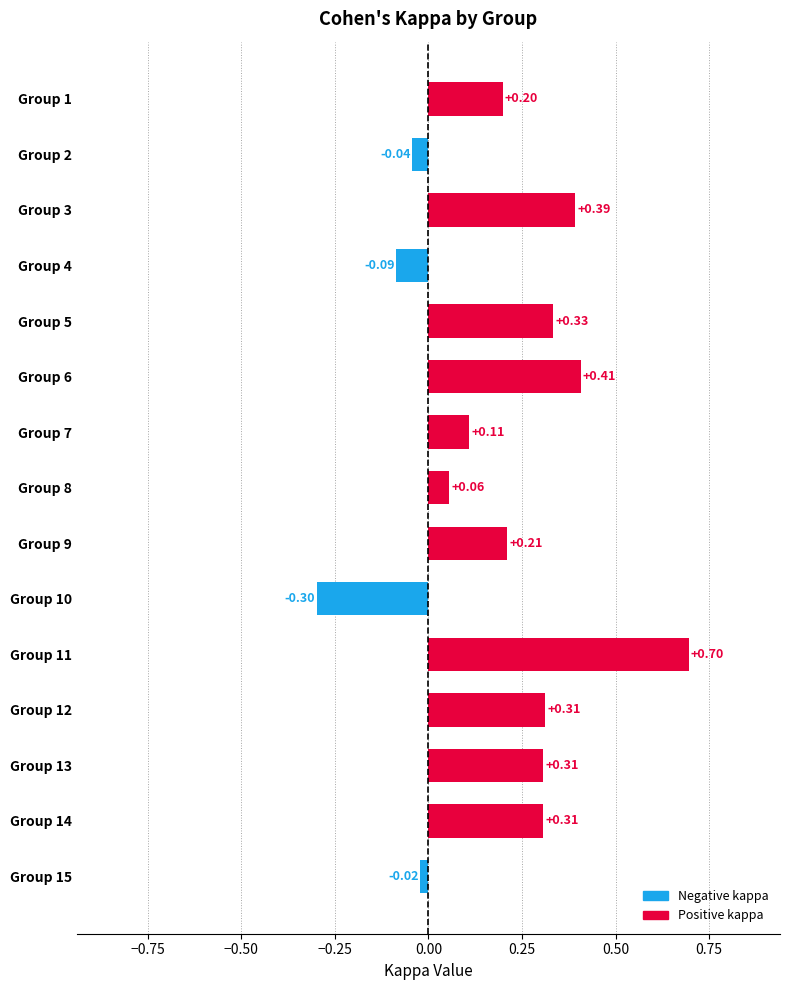

What is the change in value from Group 1 to Group 6?

+0.2